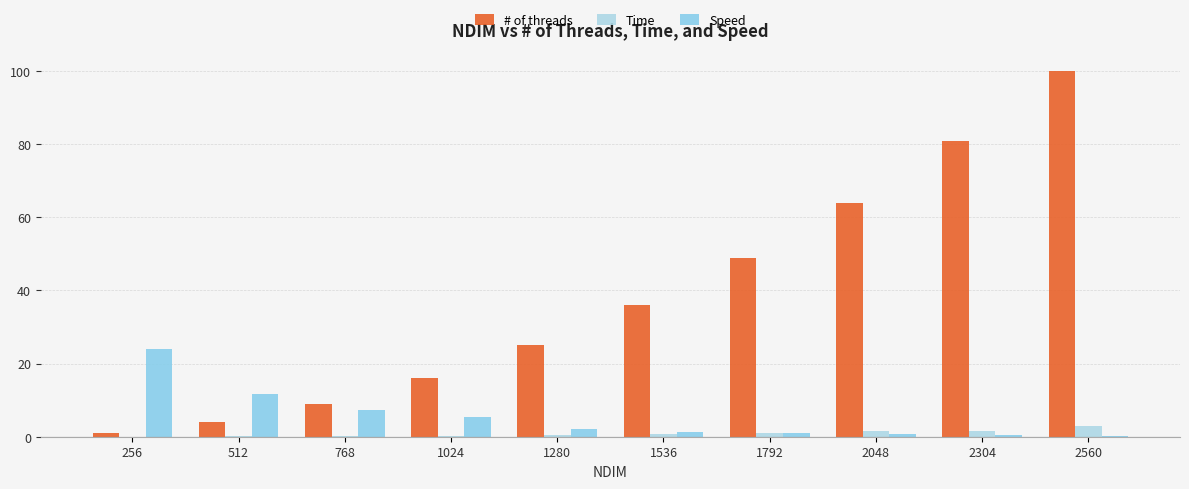

What is the spread (max minus min) of values at 256?

24.0